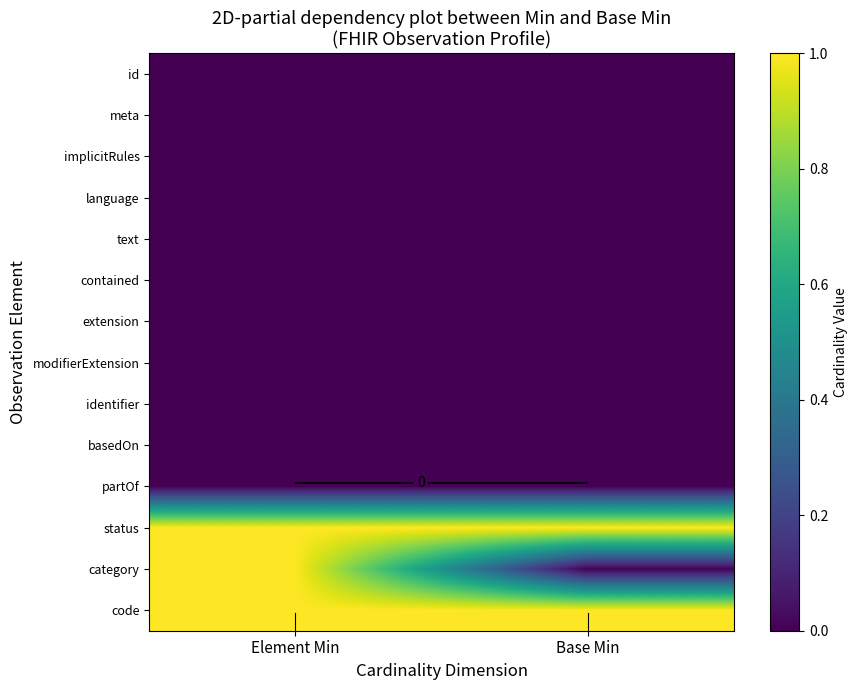

How many distinct data groups are displayed?

14